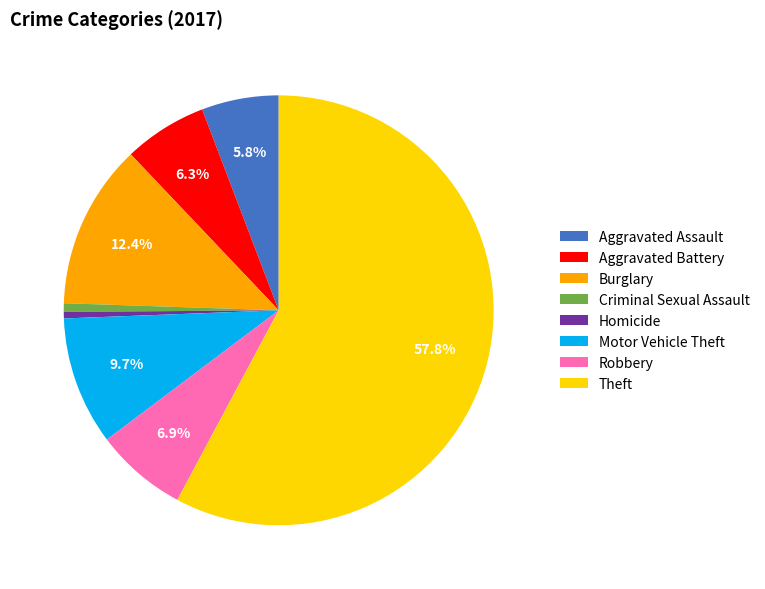

To the nearest percent, what portion does Criminal Sexual Assault represent?

1%